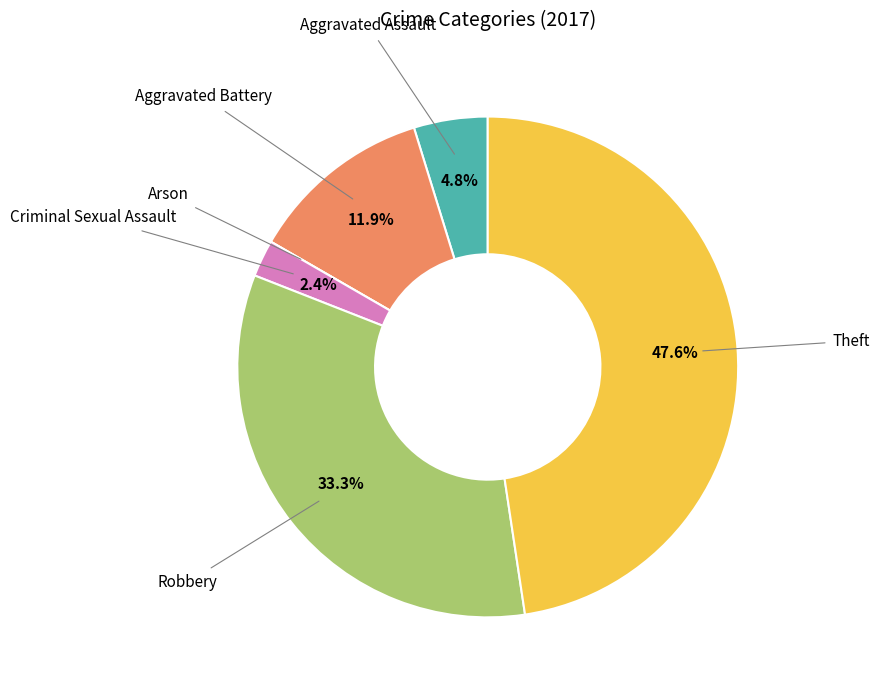

What percentage is NOT represented by Aggravated Battery?

88.1%